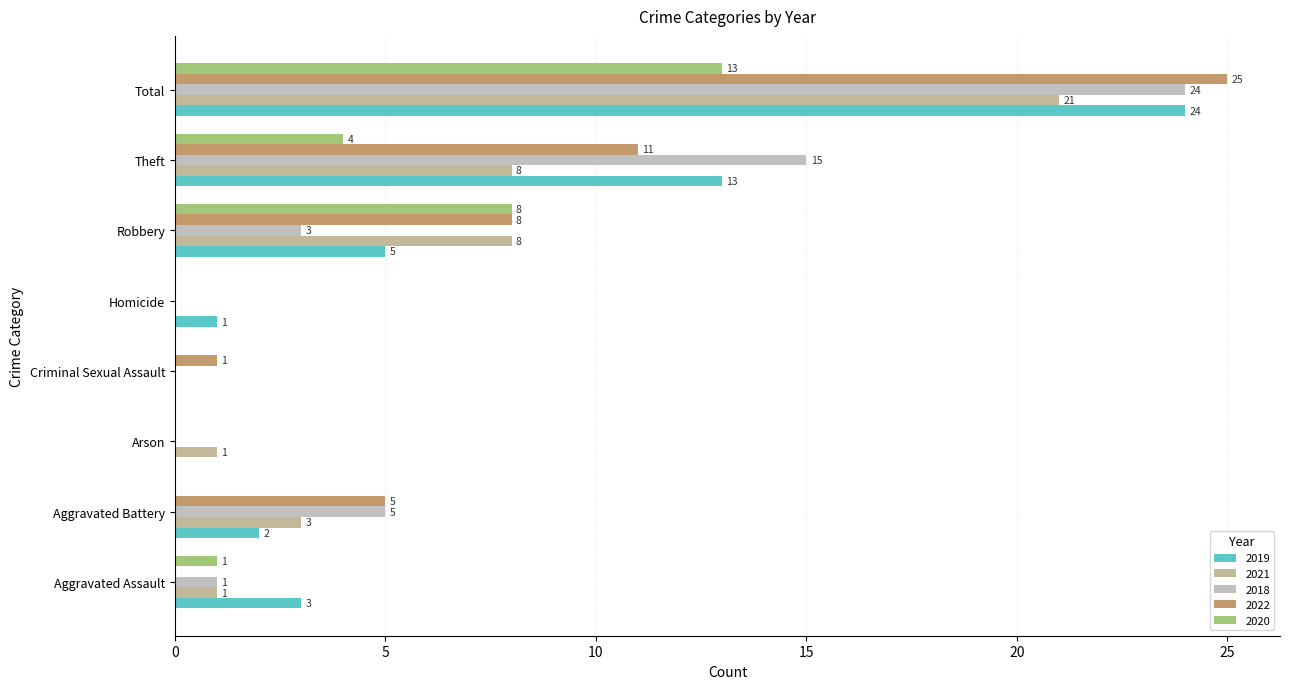

List the labels in order of 2021 value, largest first.

Total, Robbery, Theft, Aggravated Battery, Aggravated Assault, Arson, Criminal Sexual Assault, Homicide